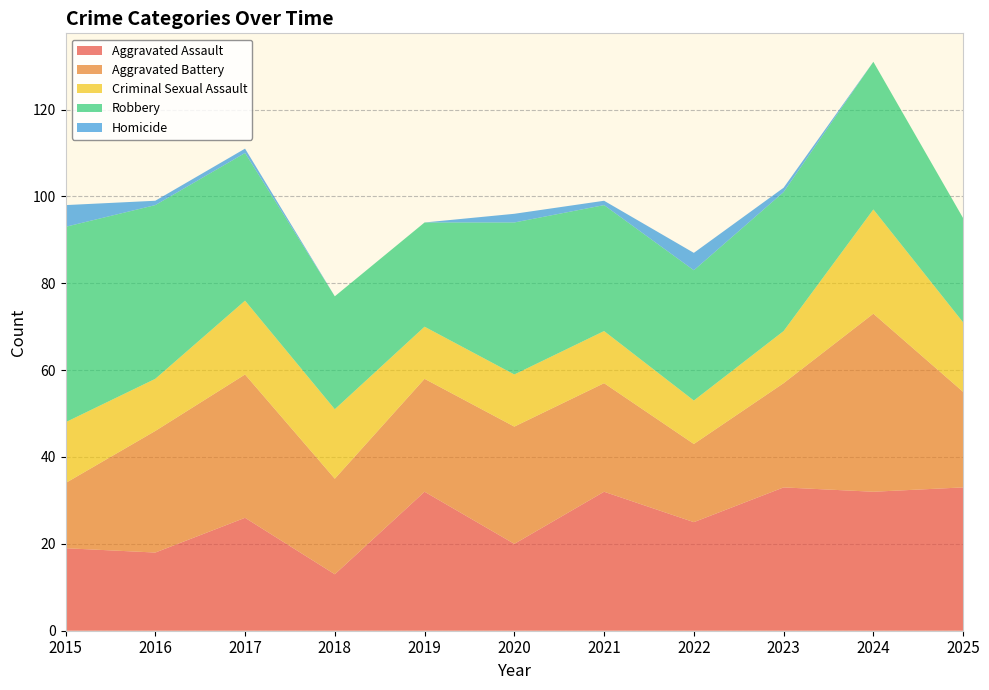

Reading left to right, what are all the values shown in this chart?

Aggravated Assault: 2015=19	2016=18	2017=26	2018=13	2019=32	2020=20	2021=32	2022=25	2023=33	2024=32	2025=33
Aggravated Battery: 2015=15	2016=28	2017=33	2018=22	2019=26	2020=27	2021=25	2022=18	2023=24	2024=41	2025=22
Criminal Sexual Assault: 2015=14	2016=12	2017=17	2018=16	2019=12	2020=12	2021=12	2022=10	2023=12	2024=24	2025=16
Robbery: 2015=45	2016=40	2017=34	2018=26	2019=24	2020=35	2021=29	2022=30	2023=32	2024=34	2025=24
Homicide: 2015=5	2016=1	2017=1	2018=0	2019=0	2020=2	2021=1	2022=4	2023=1	2024=0	2025=0